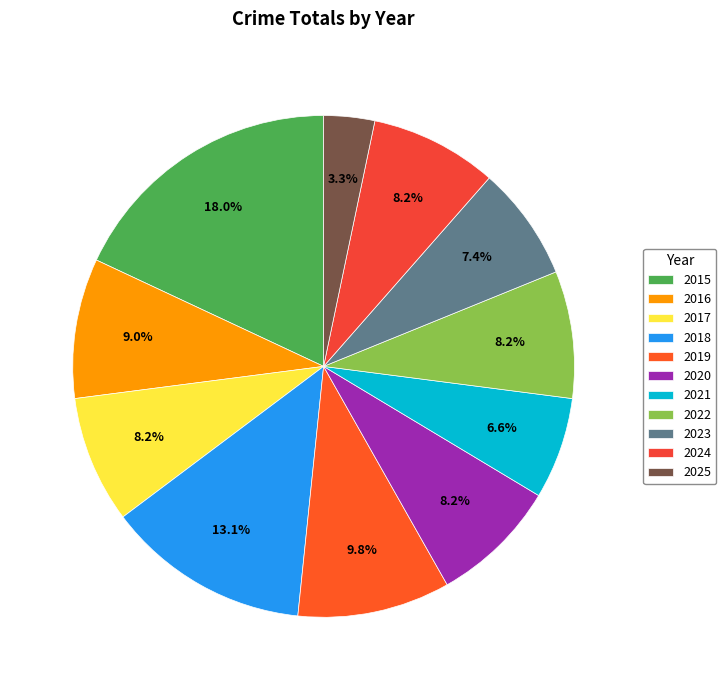

To the nearest percent, what percentage of the pie is 2020?

8%